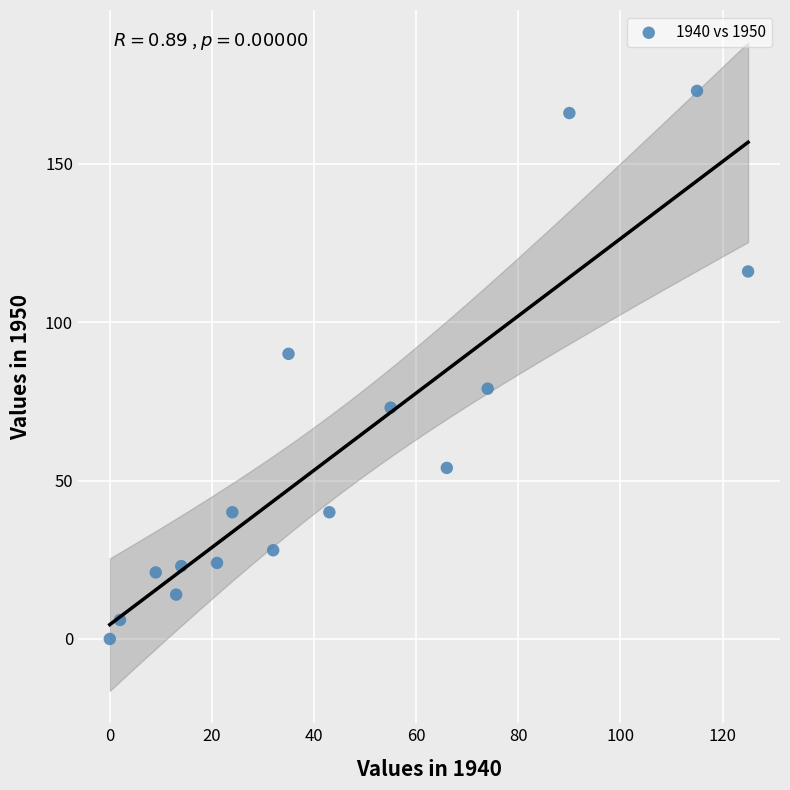

What is the range of Y values (max minus min)?

173